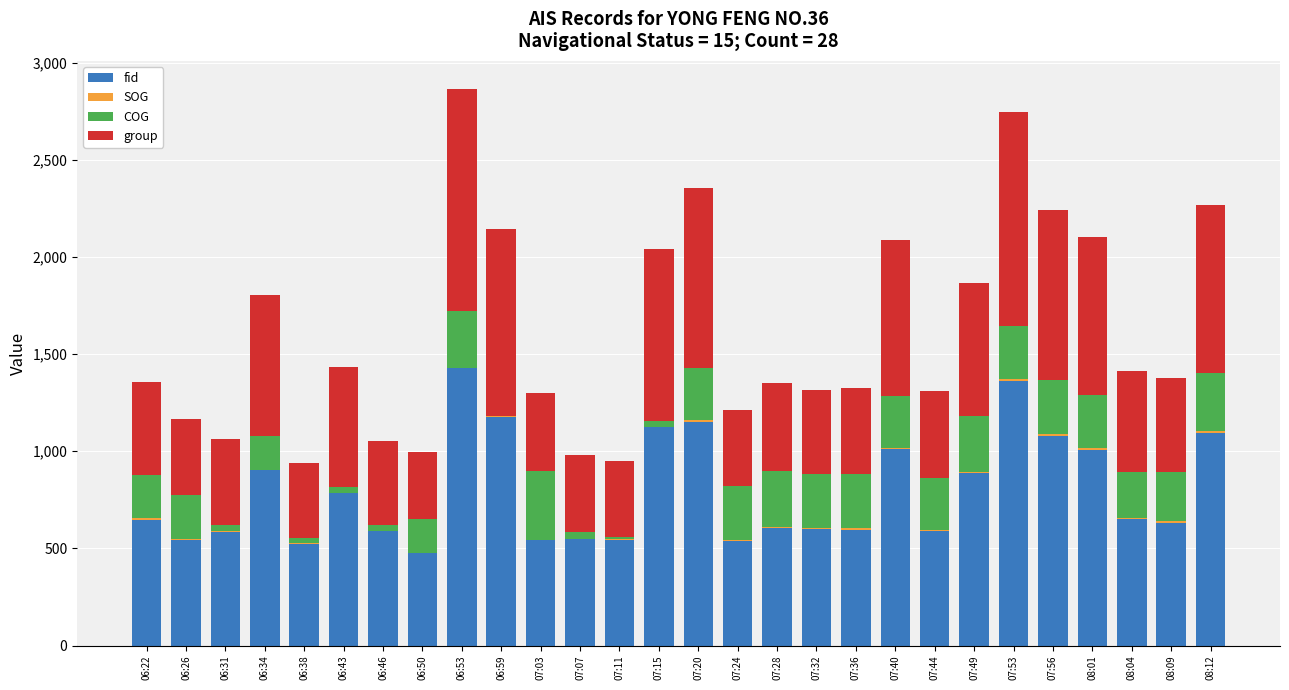

What is the total value across all series at 07:28?

1351.1